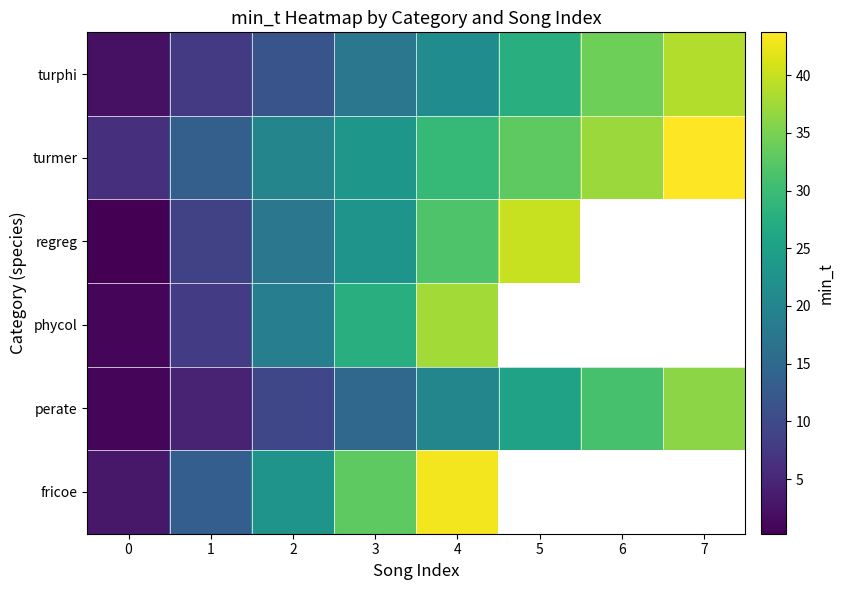

At how many categories does at least one series exceed 29?

5